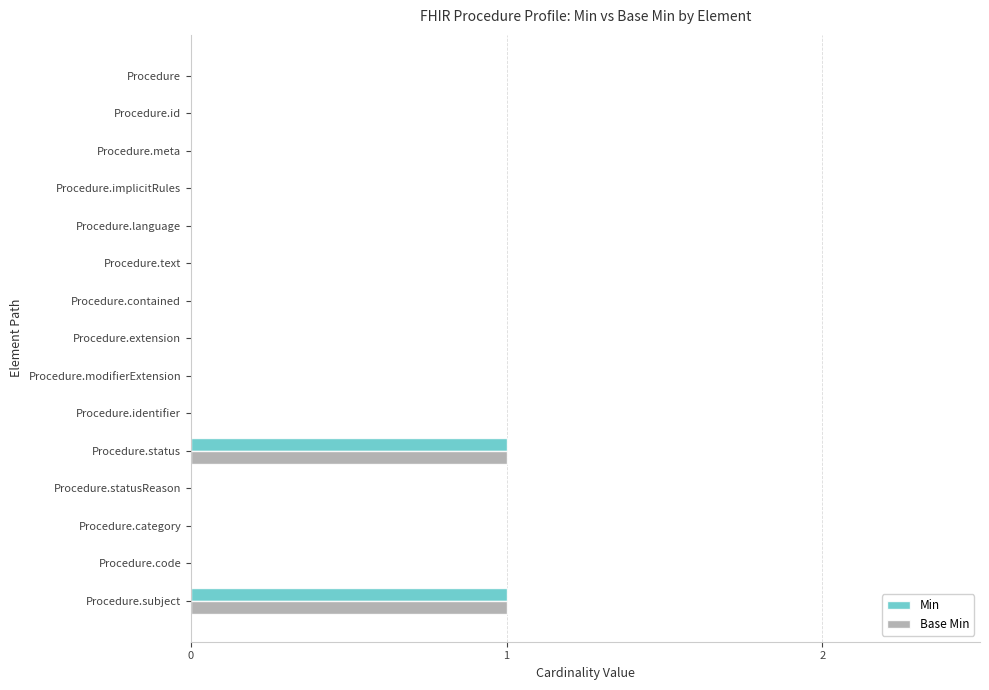

Count the number of categories in the chart.

15